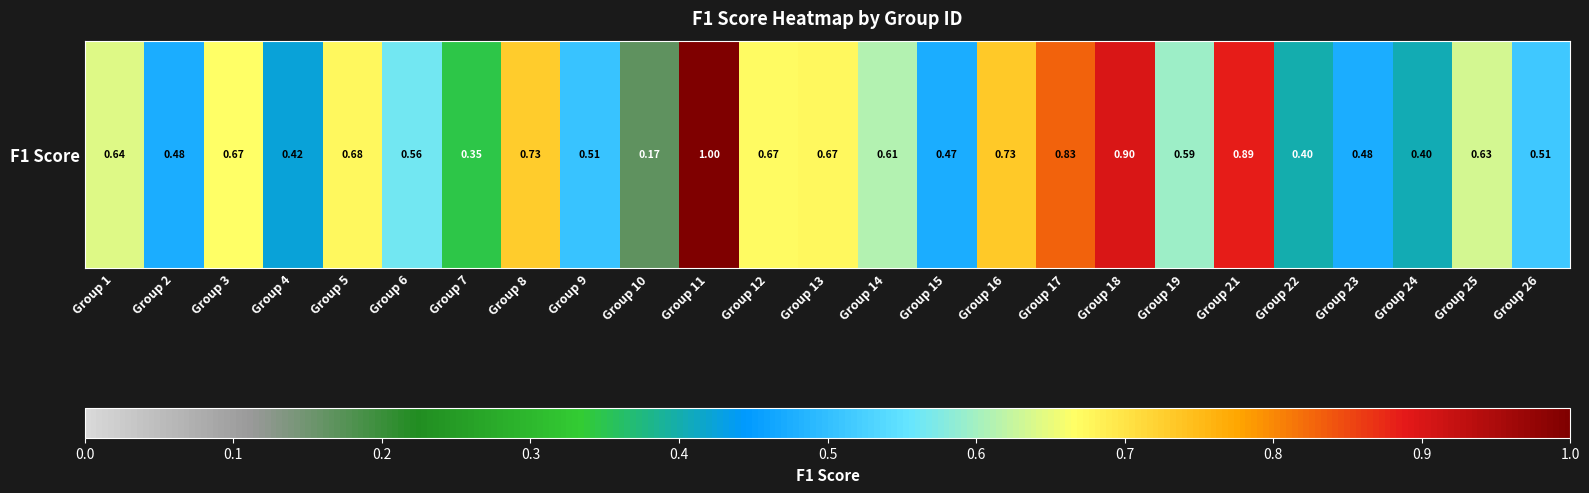

Reading right to left, extract all data points from this chart.

Group 26=0.5	Group 25=0.6	Group 24=0.4	Group 23=0.5	Group 22=0.4	Group 21=0.9	Group 19=0.6	Group 18=0.9	Group 17=0.8	Group 16=0.7	Group 15=0.5	Group 14=0.6	Group 13=0.7	Group 12=0.7	Group 11=1.0	Group 10=0.2	Group 9=0.5	Group 8=0.7	Group 7=0.3	Group 6=0.6	Group 5=0.7	Group 4=0.4	Group 3=0.7	Group 2=0.5	Group 1=0.6